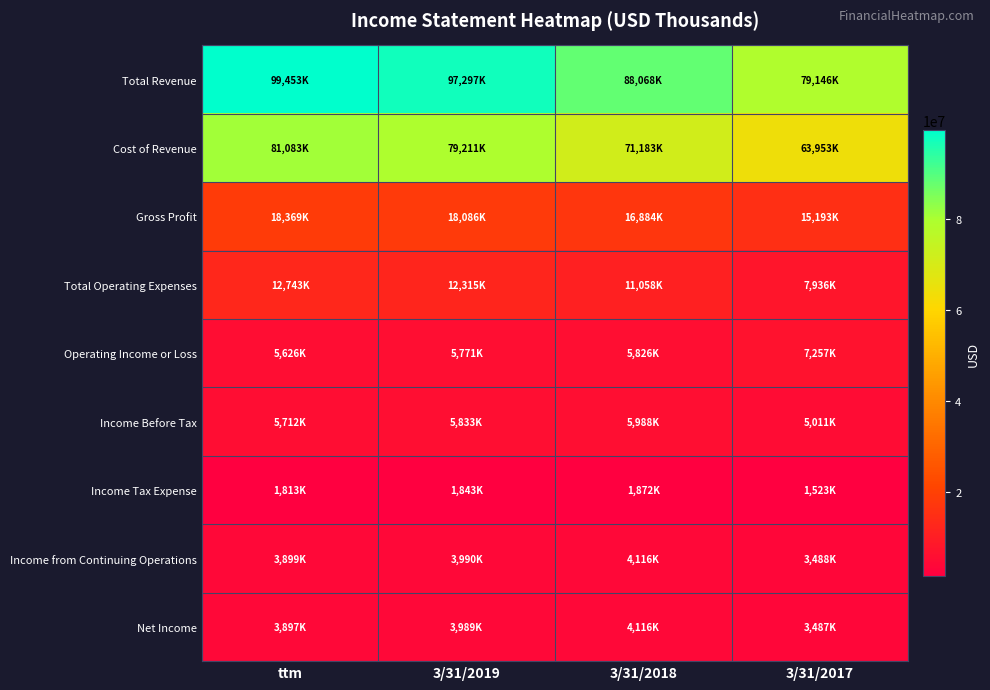

At how many categories does at least one series exceed 4388044?

4